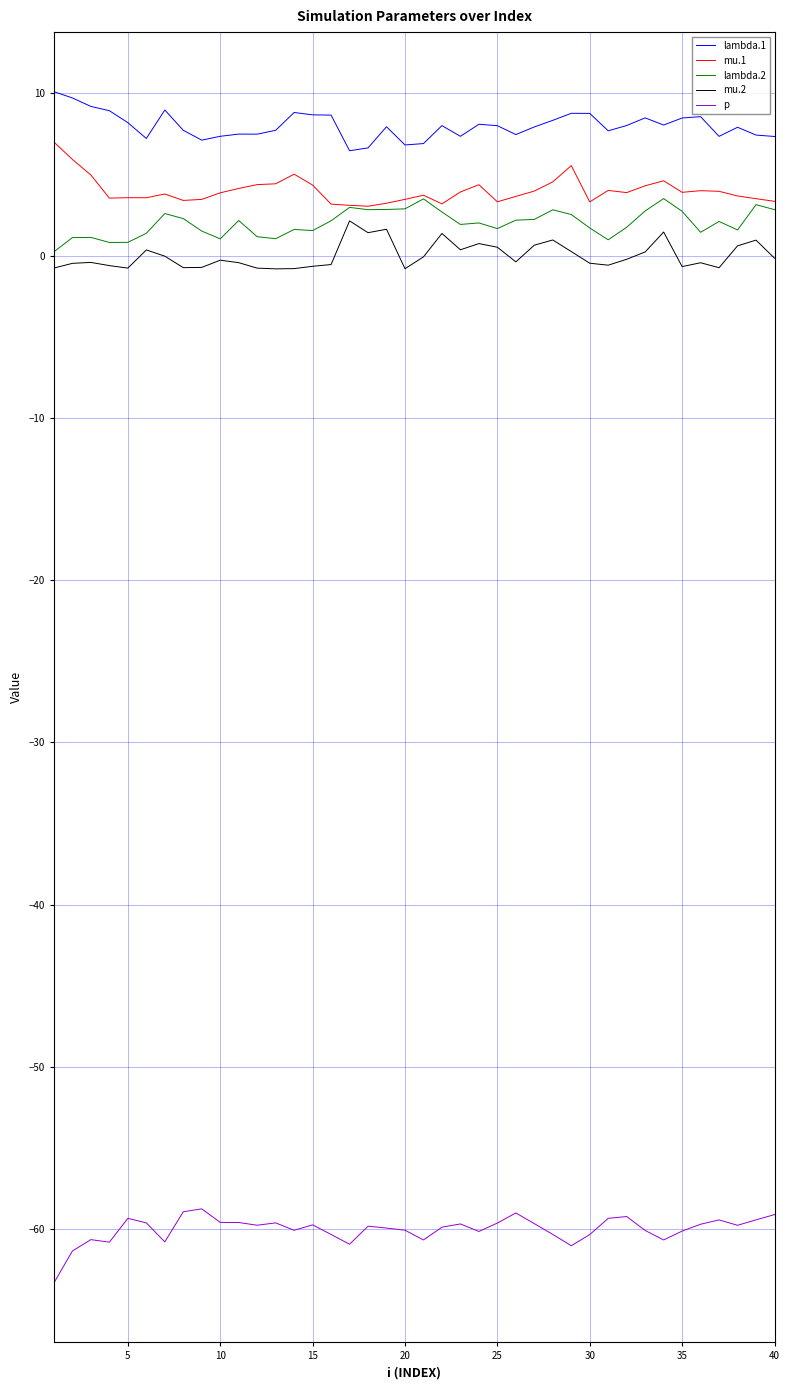

What is the maximum value for mu.2?

2.1